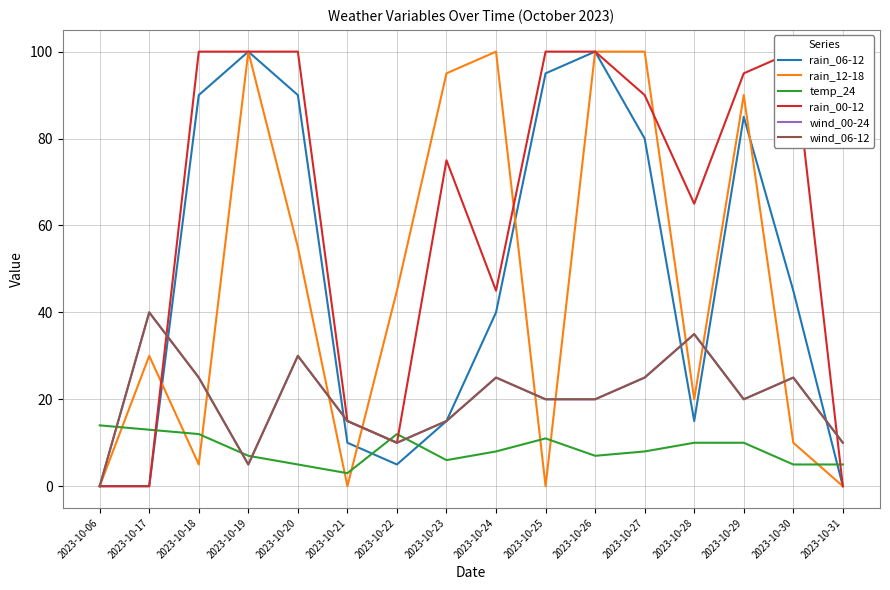

List the series in order of their peak value, highest first.

rain_06-12, rain_12-18, rain_00-12, wind_00-24, wind_06-12, temp_24